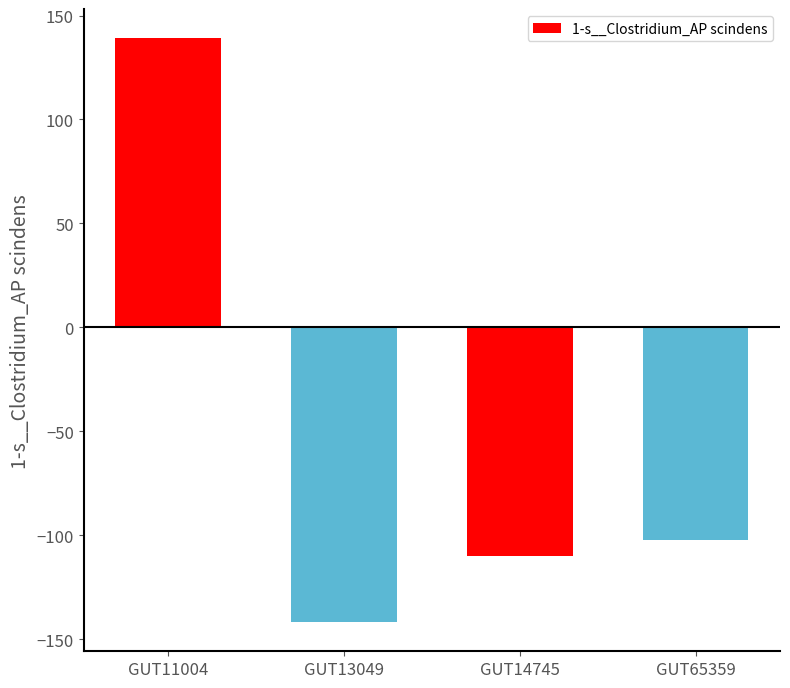

What is the sum of all values?

-214.7